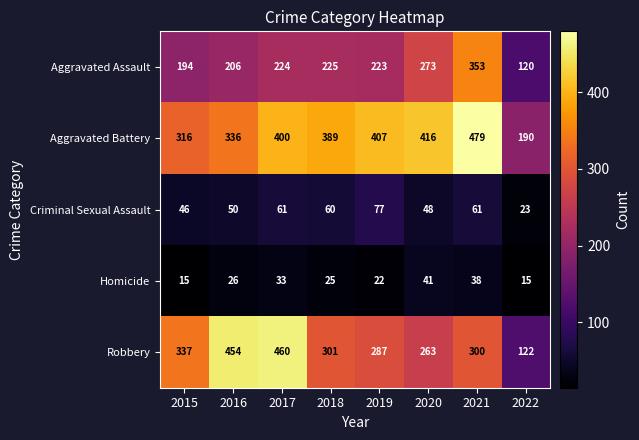

How many data points does each series have?

8